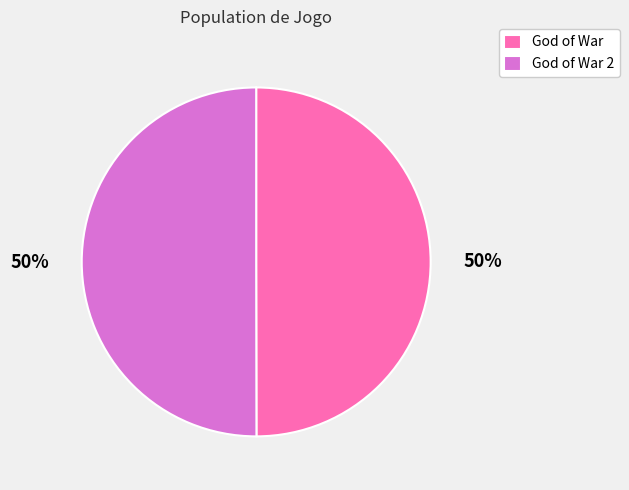

Count the number of slices in the pie.

2